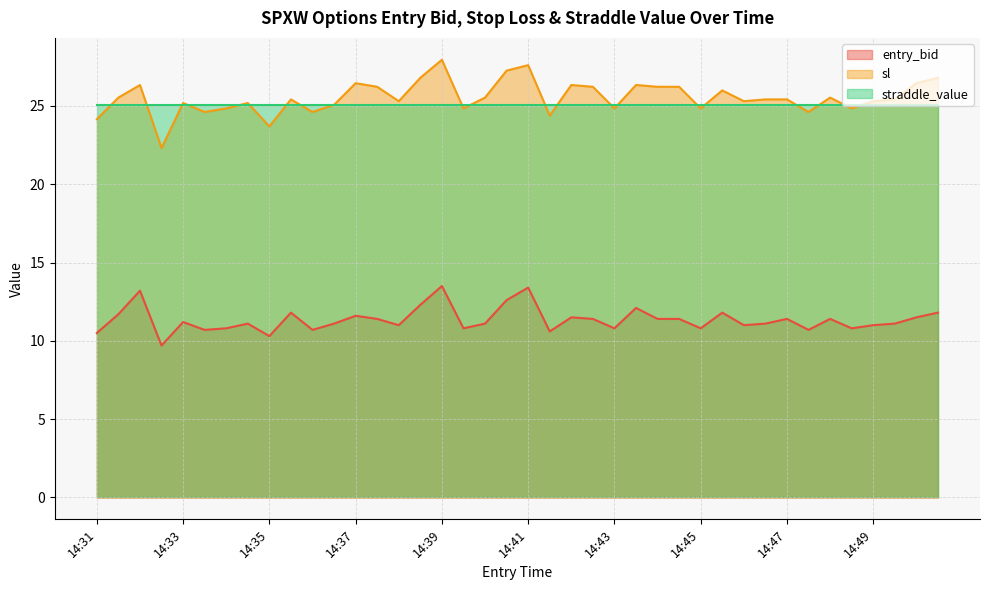

How many data points does each series have?

40